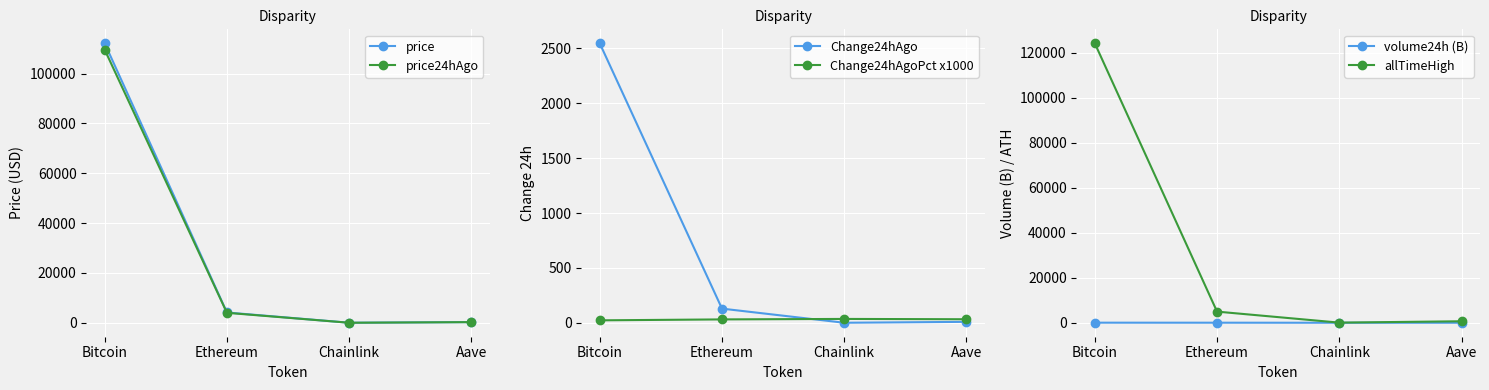

Which series changed the most between Ethereum and Aave?

allTimeHigh